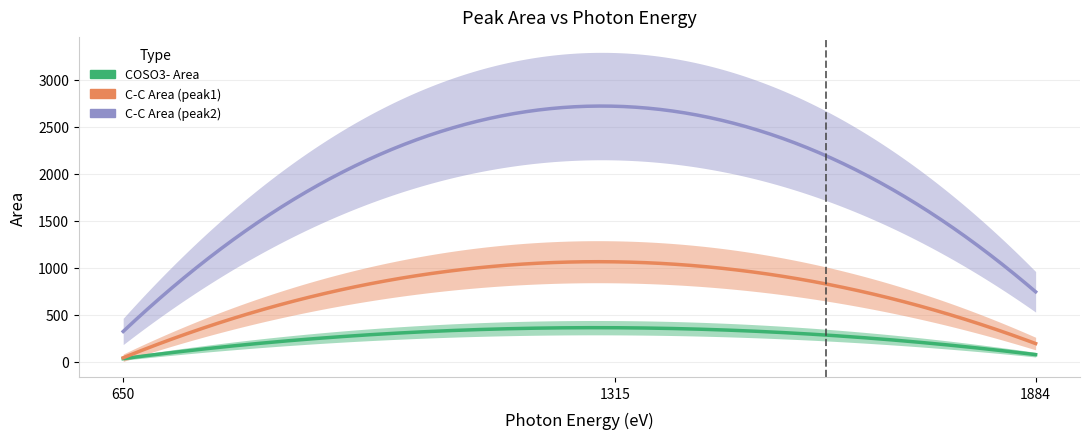

Which series has the largest total across all categories?

C-C Area (peak2)